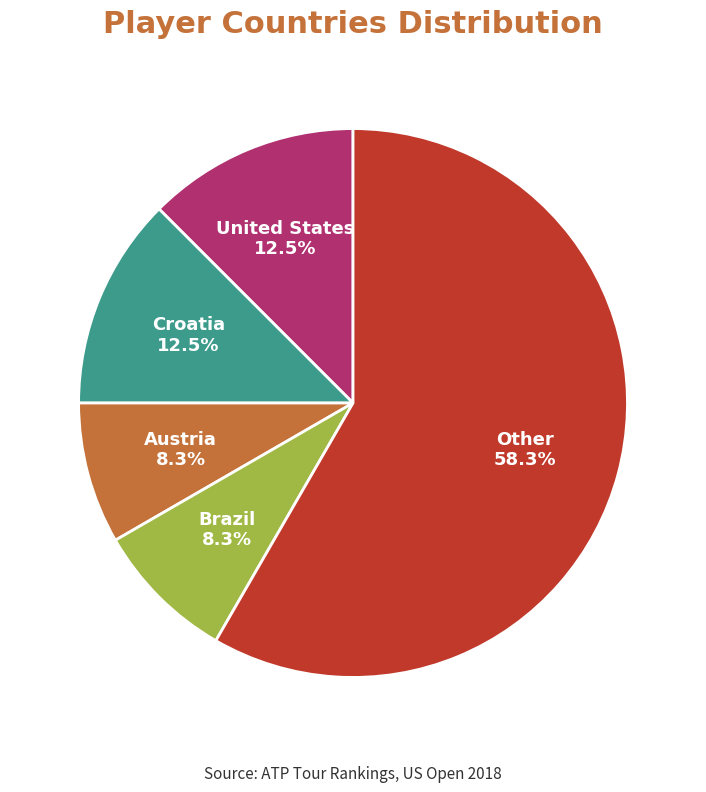

Which slice is the largest?

Other